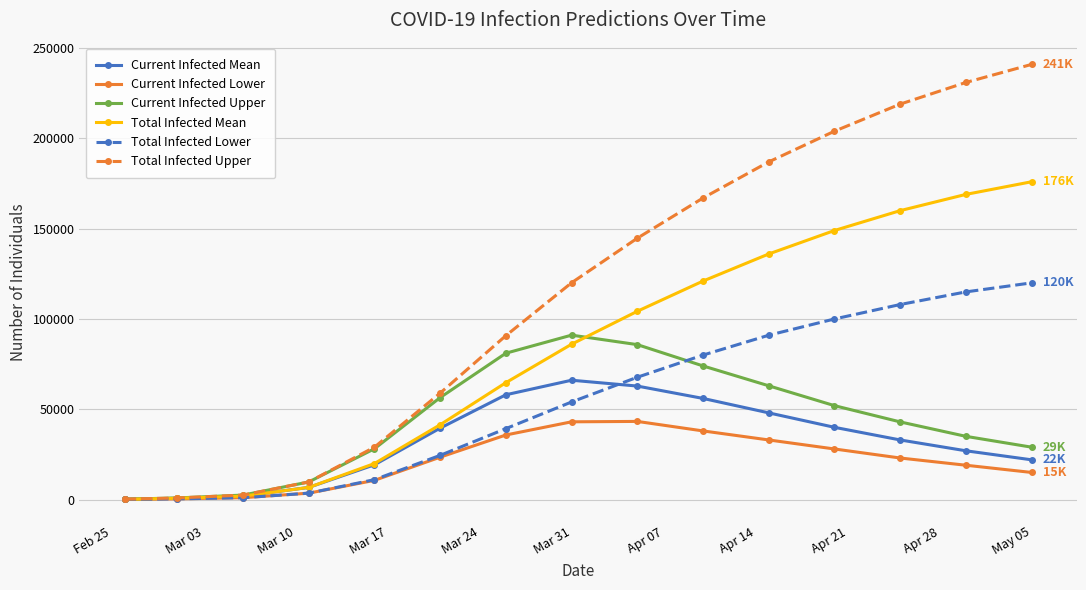

Rank the series by their maximum value, from lowest to highest.

Current Infected Lower, Current Infected Mean, Current Infected Upper, Total Infected Lower, Total Infected Mean, Total Infected Upper